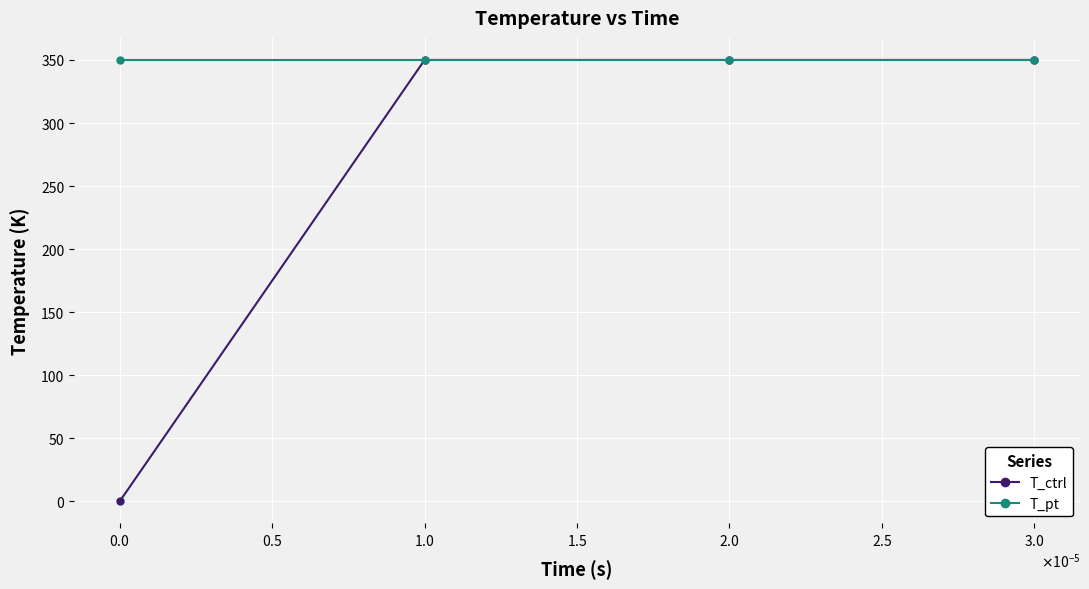

Reading left to right, transcribe all the data shown in this chart.

T_ctrl: 0.0	350.0	350.0	350.0
T_pt: 350.0	350.0	350.0	350.0